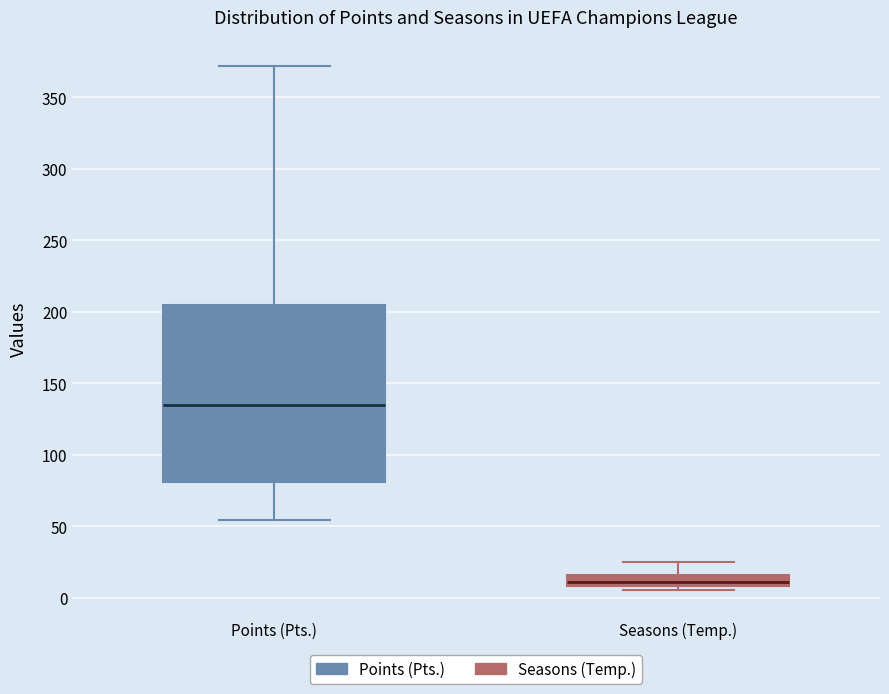

Which box's median line is the lowest?

Seasons (Temp.)